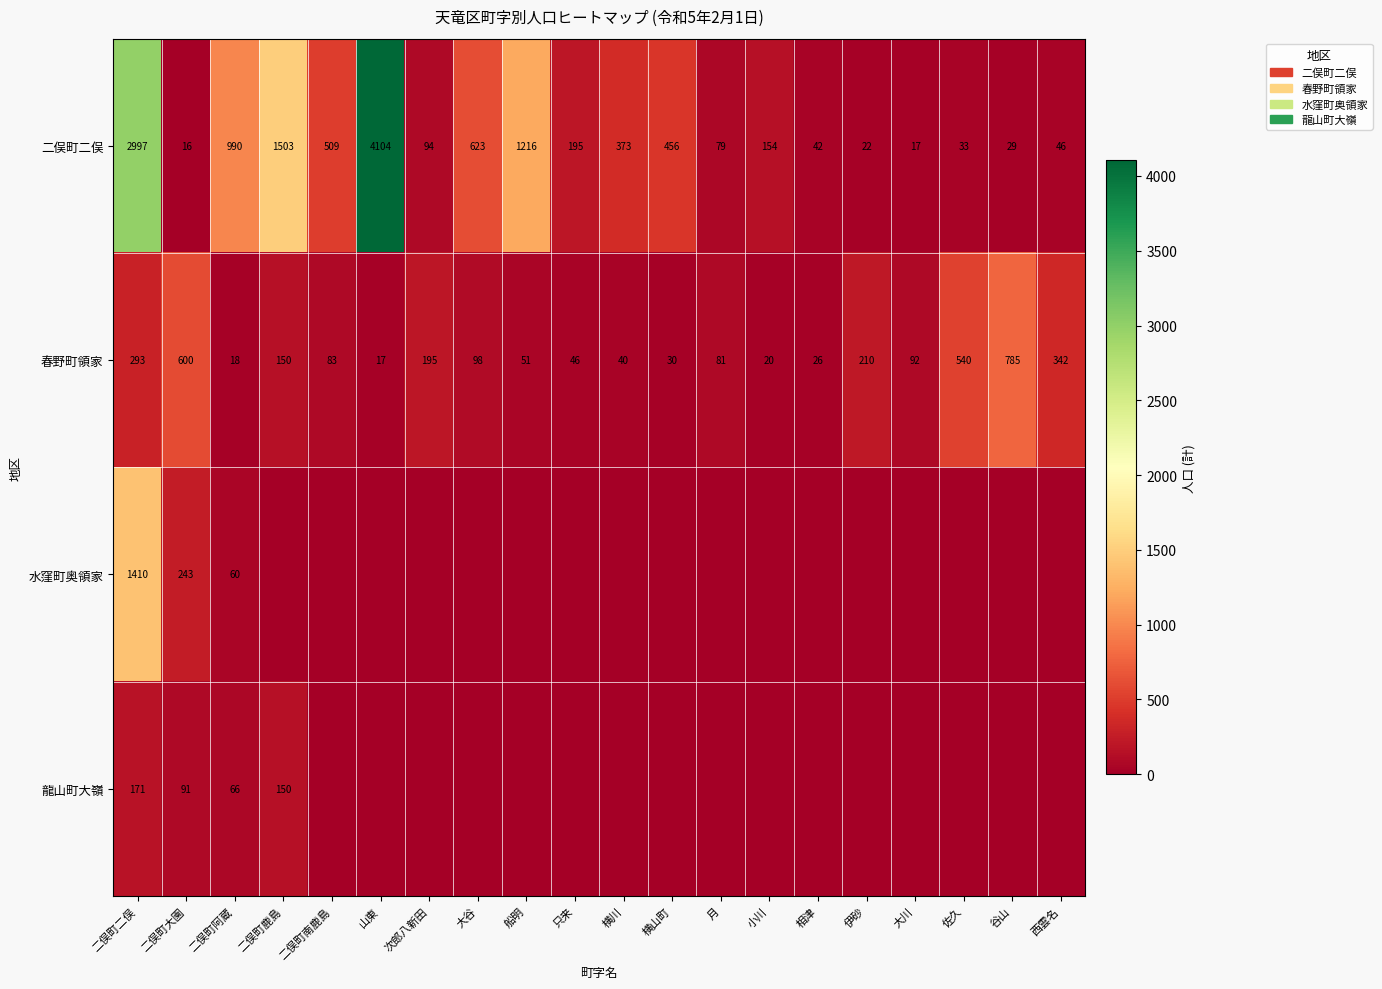

Between 大川 and 佐久, which is larger?

佐久